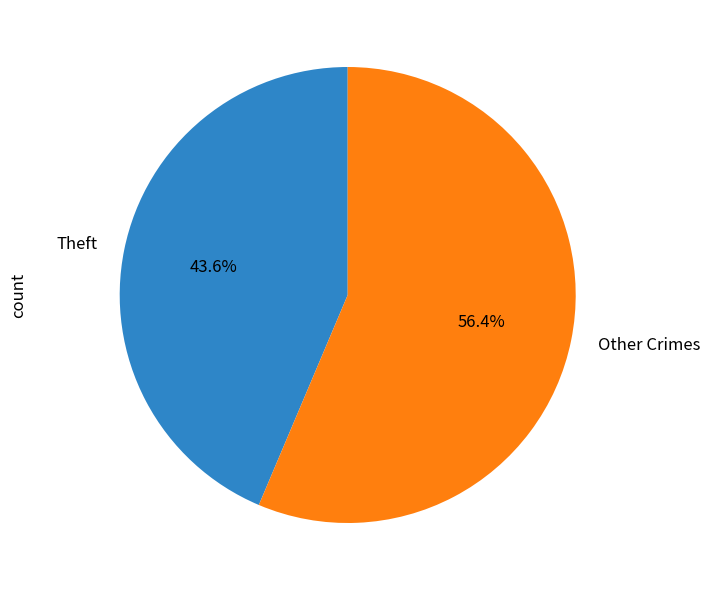

How many segments does this pie chart have?

2